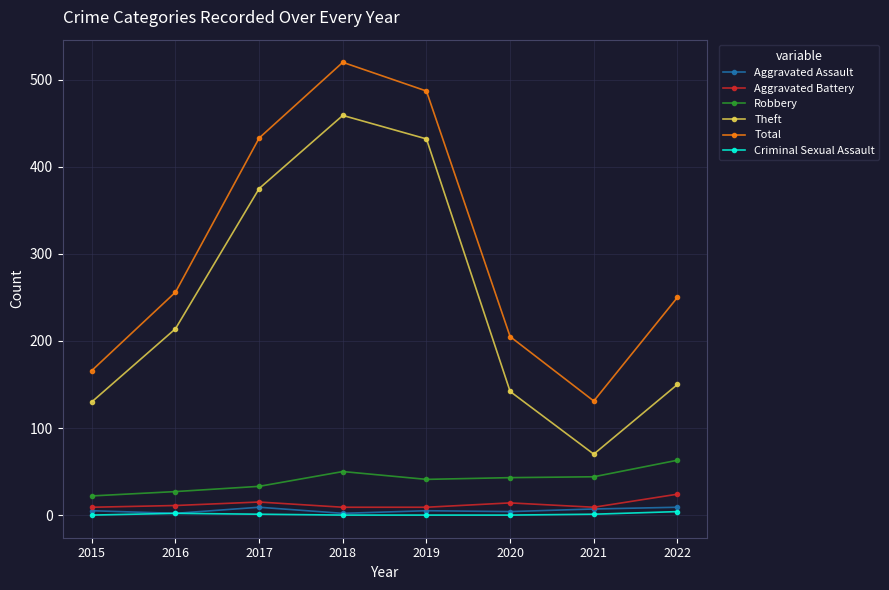

Does the chart have visible grid lines?

Yes